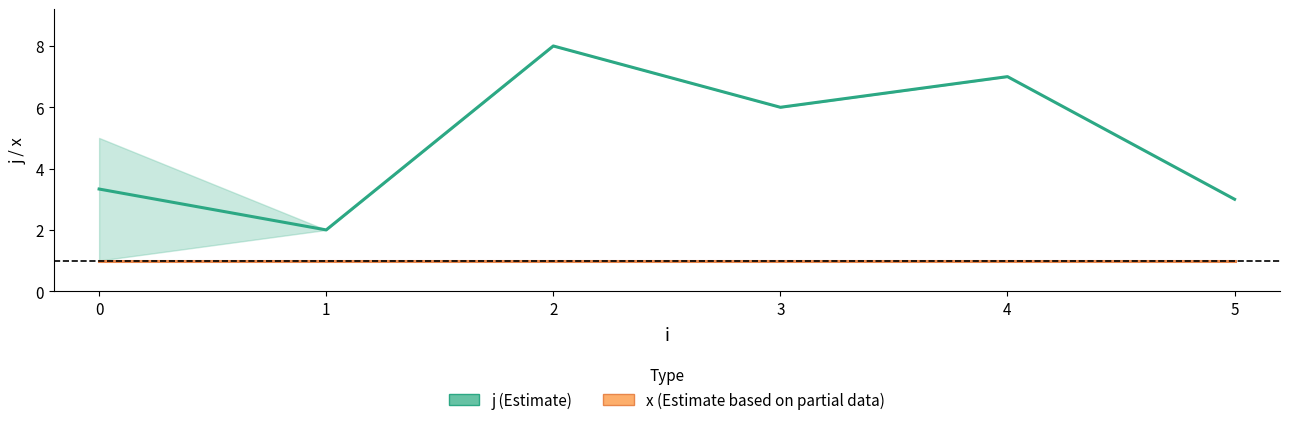

True or false: x (Estimate based on partial data) and j (Estimate) intersect in this chart.

False